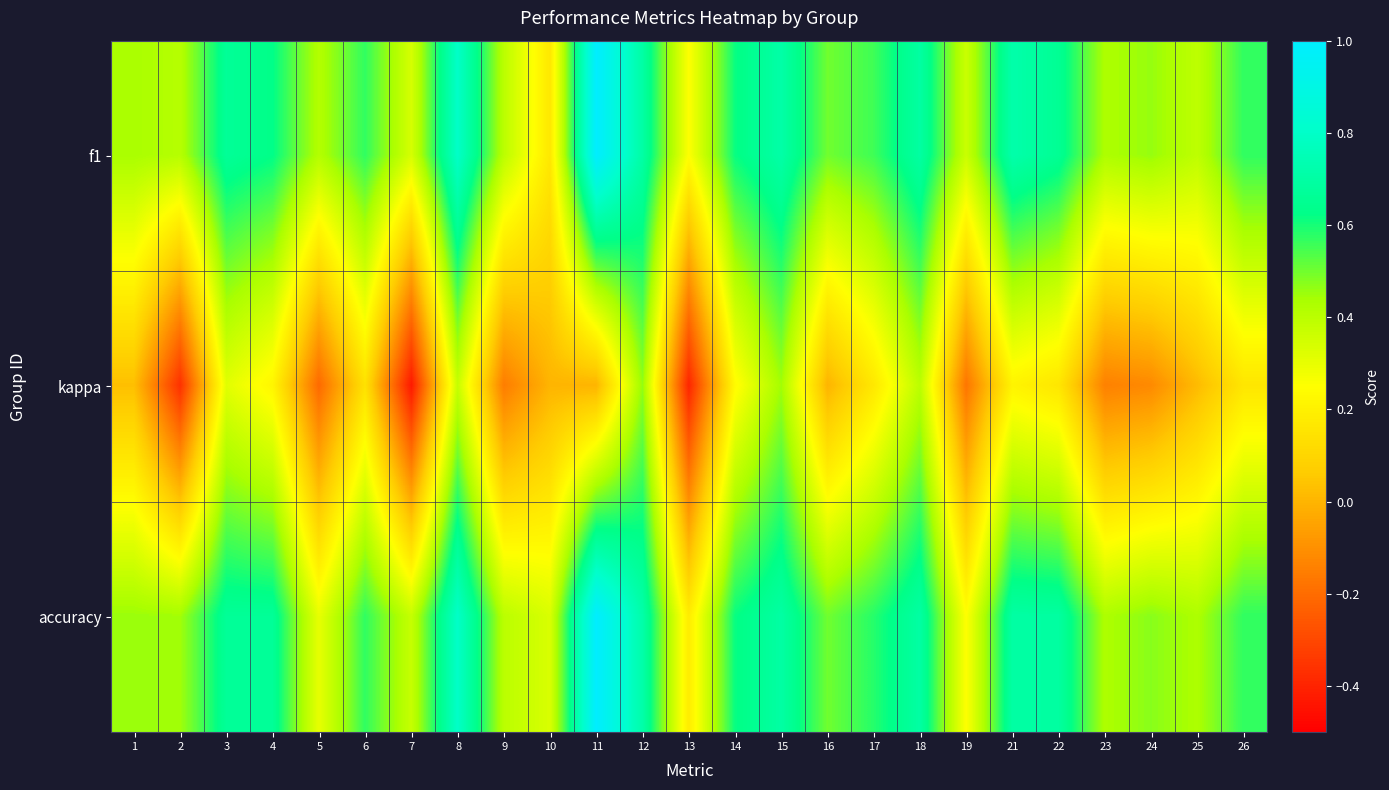

Which series changed the most between 13 and 18?

kappa